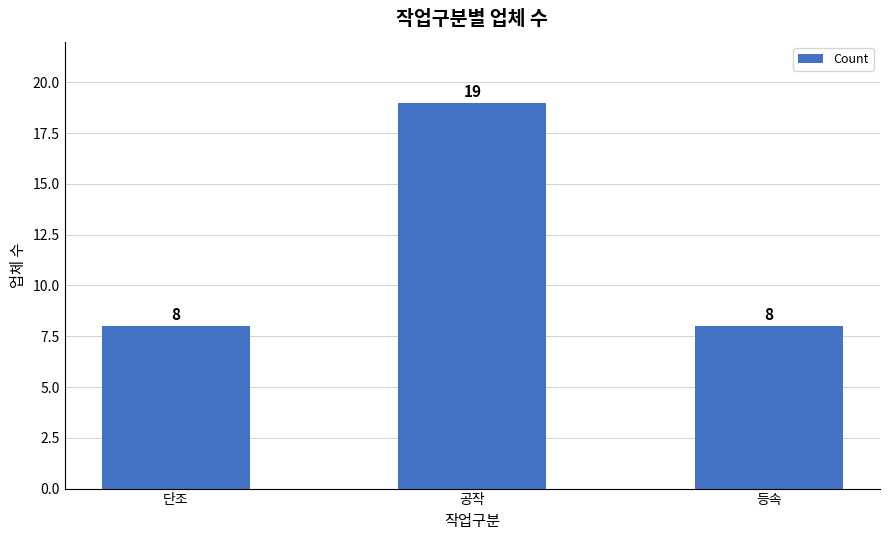

What is the difference between the maximum and minimum values?

11